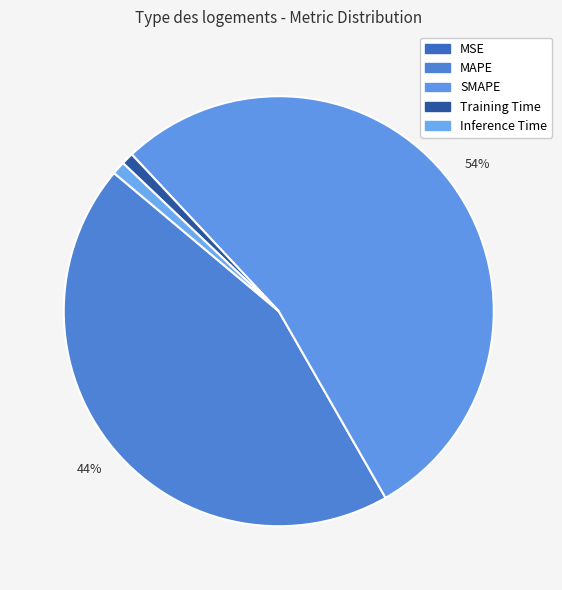

What portion of the pie excludes MAPE?

55.6%